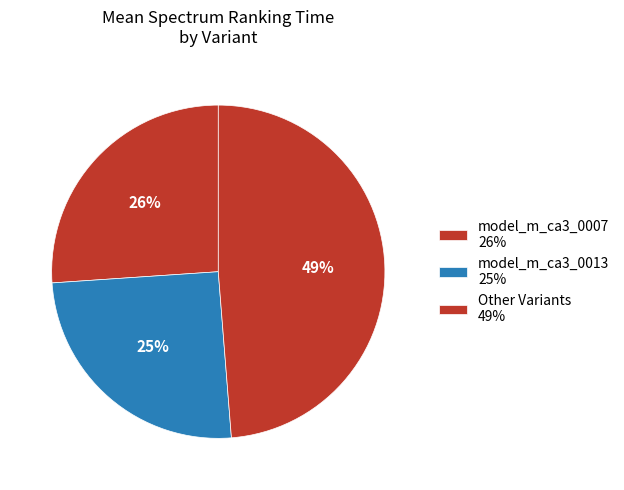

Count the number of slices in the pie.

3